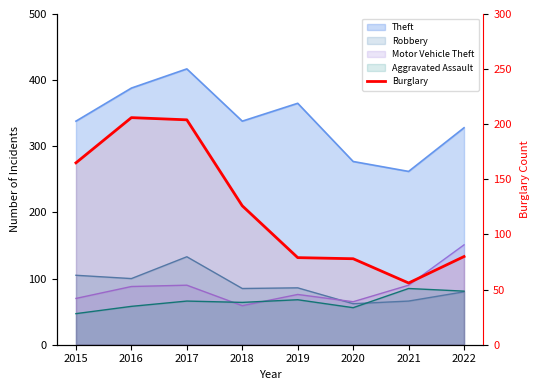

Which label corresponds to the smallest value in the chart?

2021